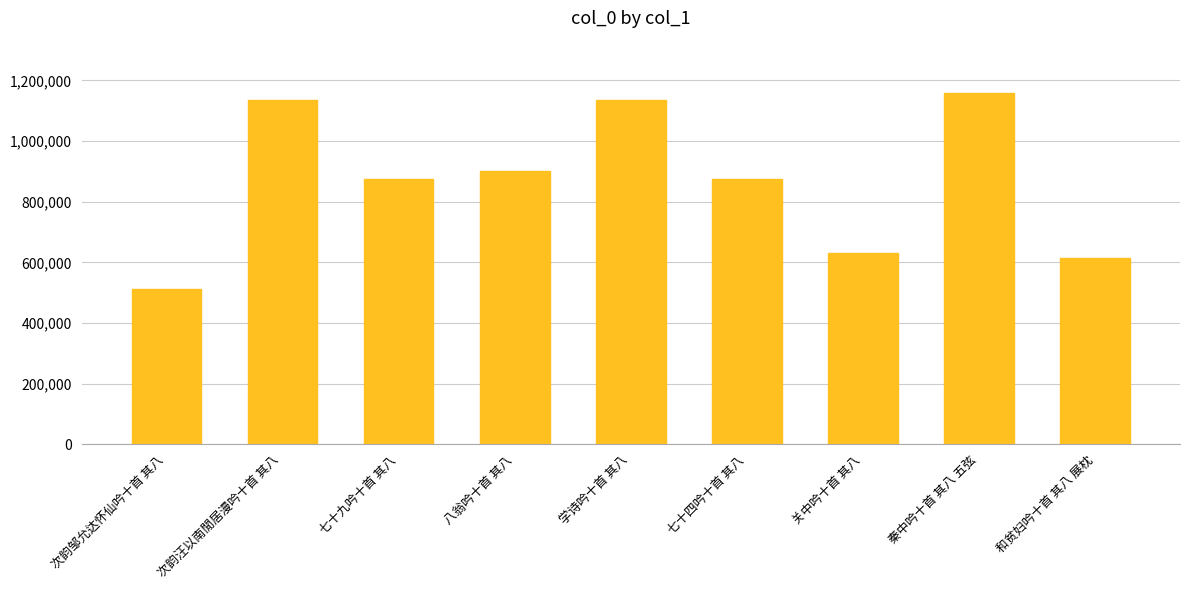

The chart shows a value of 631683 at 关中吟十首 其八. True or false?

True